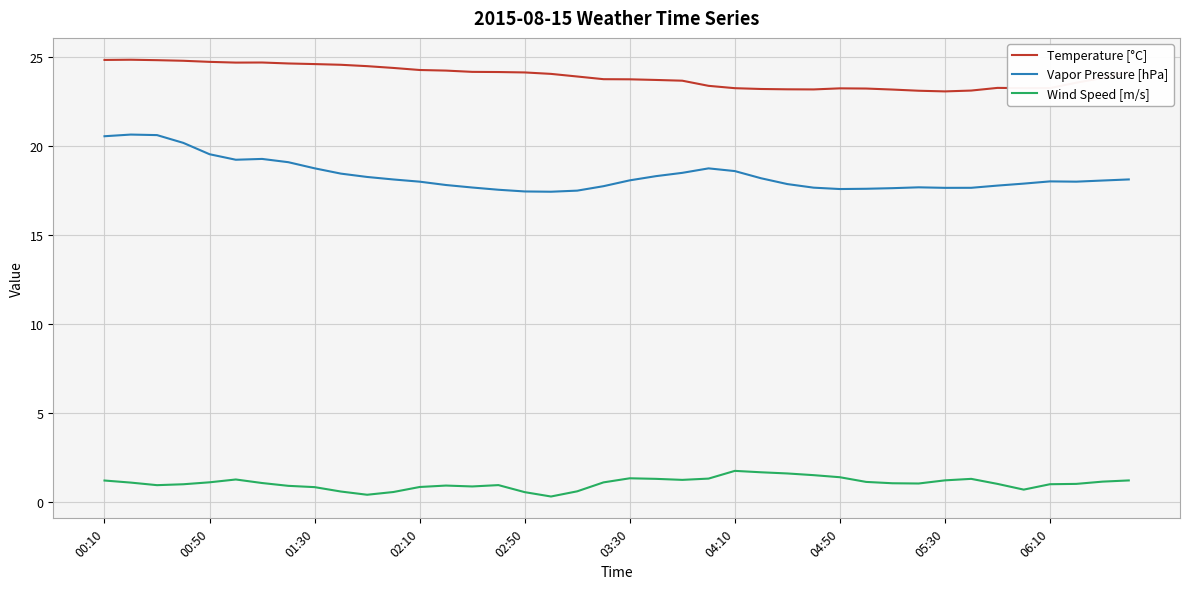

In Vapor Pressure [hPa], how many points are lower than both neighbors (excluding endpoints)?

5